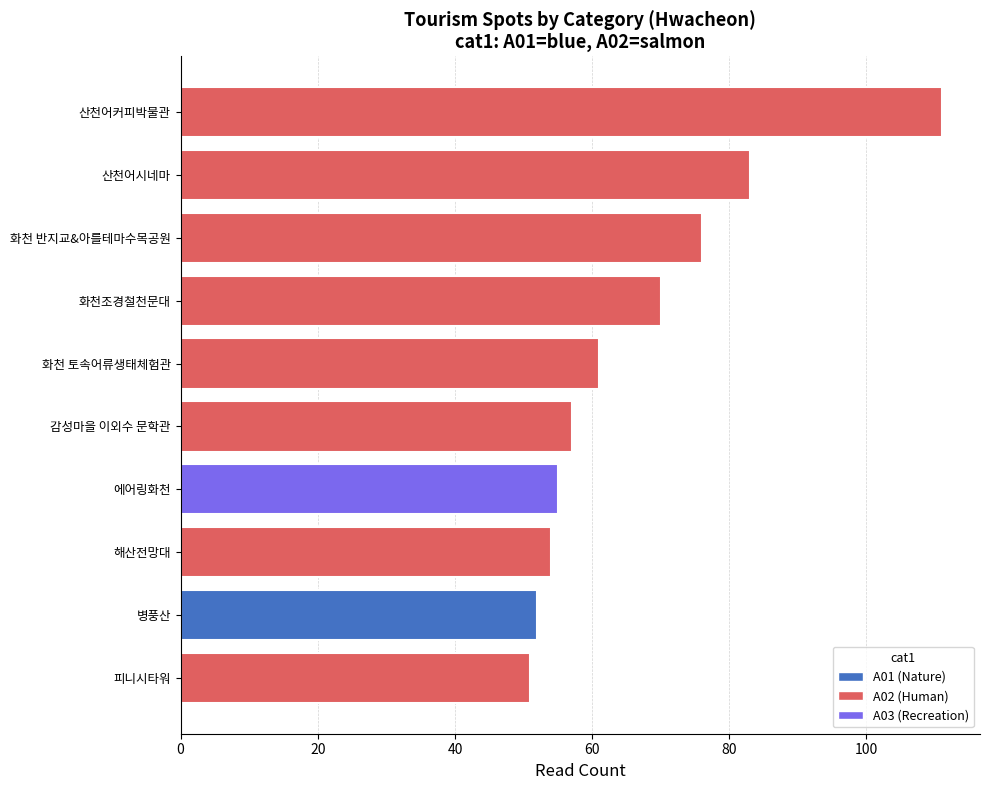

At which label is the value closest to 81?

산천어시네마